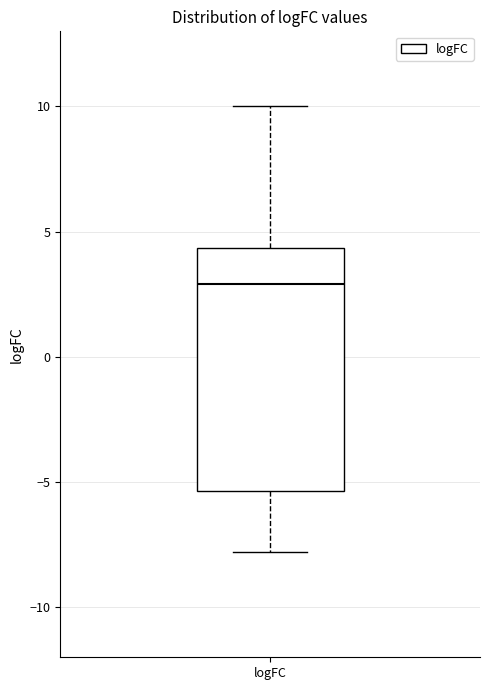

Where does the upper whisker of the box for logFC end on the y-axis? The values are not printed on the chart, so give them approximately, as read against the axis.

10.0